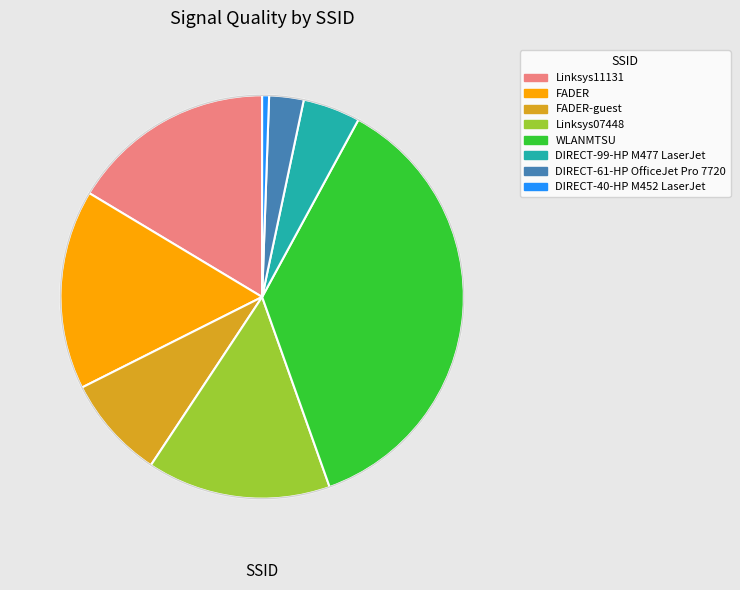

How many segments does this pie chart have?

8